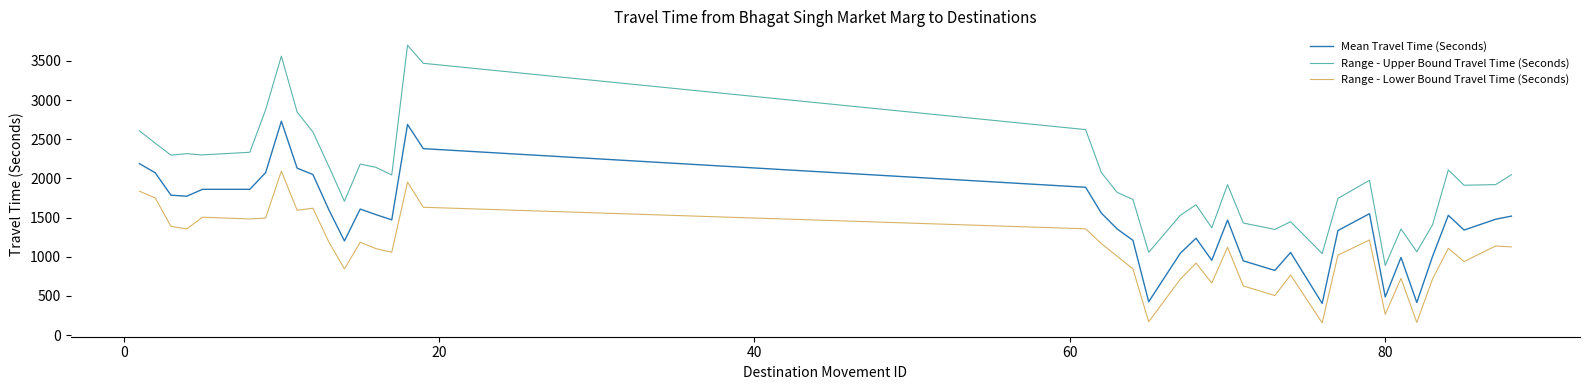

How many lines are shown in the chart?

3